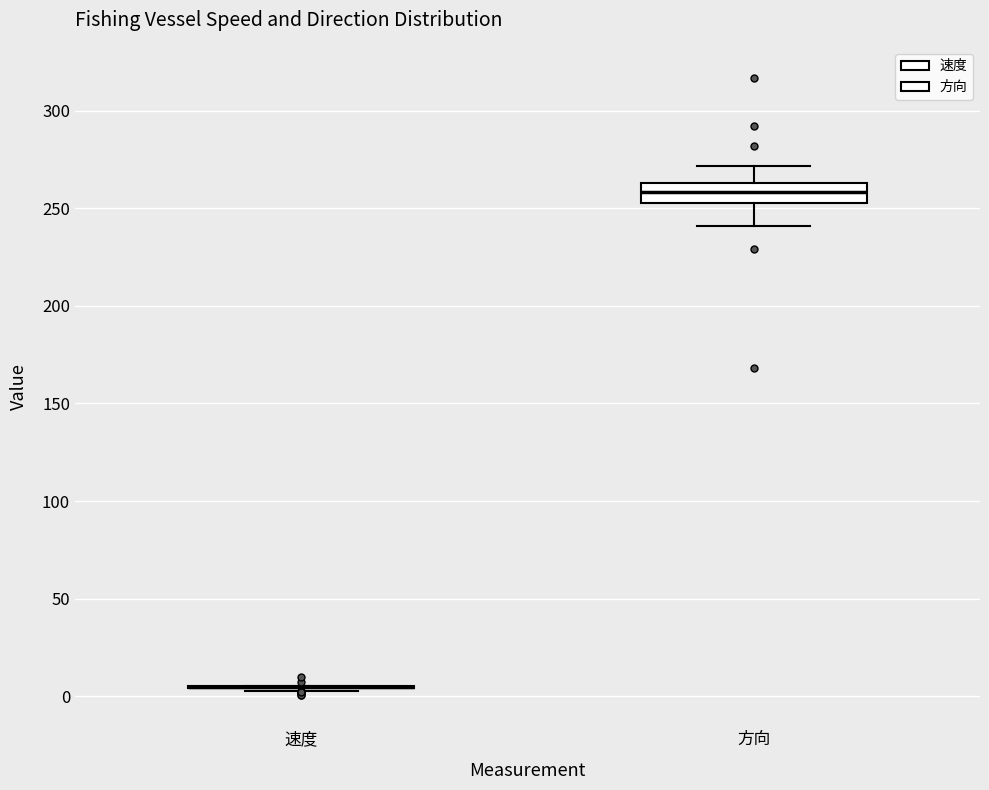

Reading left to right, transcribe this box plot: for each box, give where its median line is, the range the box spans, and where its two whiskers end, as read against the y-axis. The values are not printed on the chart, so give them approximately, as read against the axis.

速度: box collapsed to a line at 5, whiskers 5 to 5
方向: median 260, box 255 to 265, whiskers 240 to 270